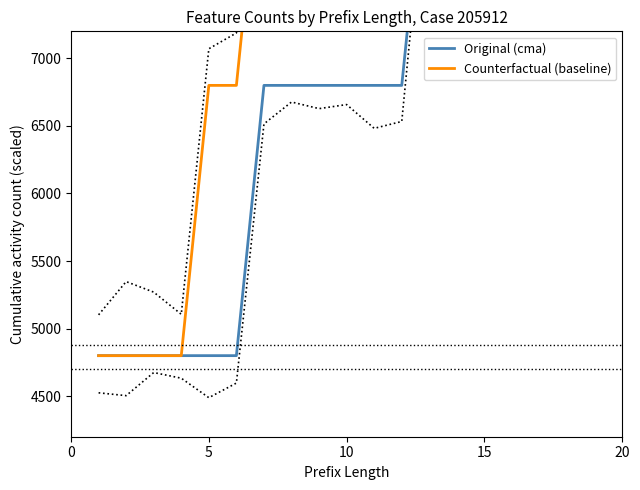

How many Original (cma) values are between 4800 and 10800?

19